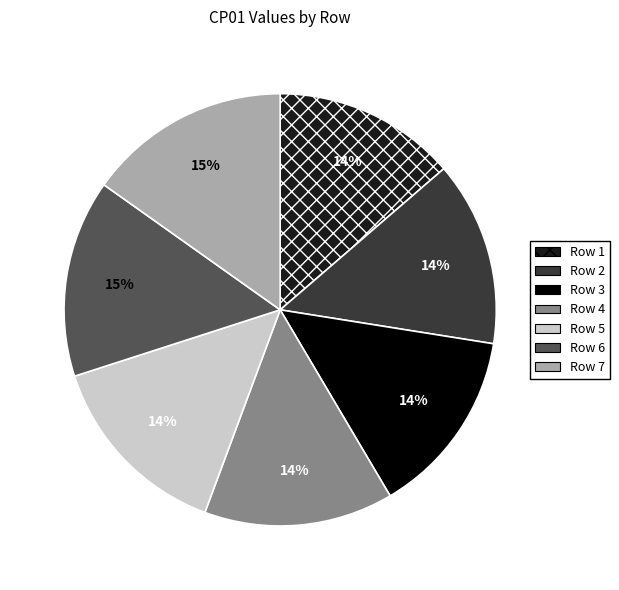

Is there a majority slice in this chart?

No